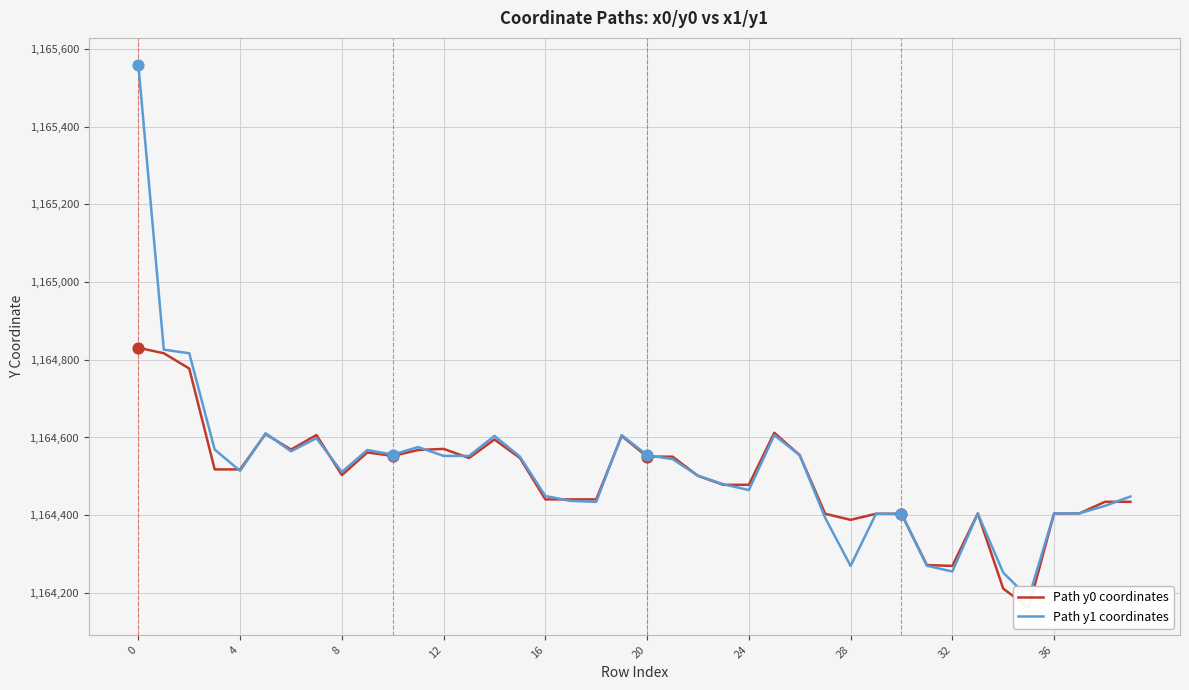

Which series reaches the minimum Y coordinate?

Path y0 coordinates